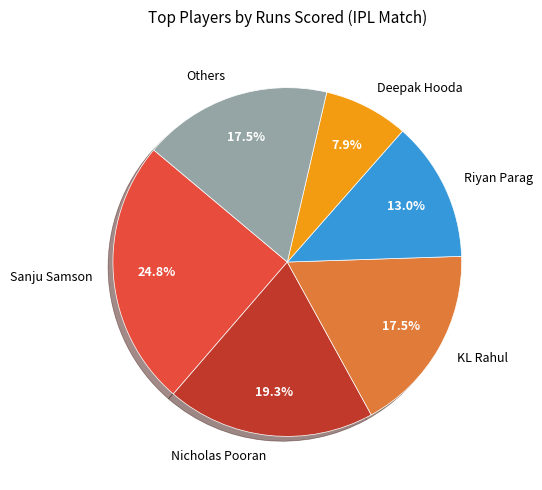

Between Deepak Hooda and Riyan Parag, which is larger?

Riyan Parag